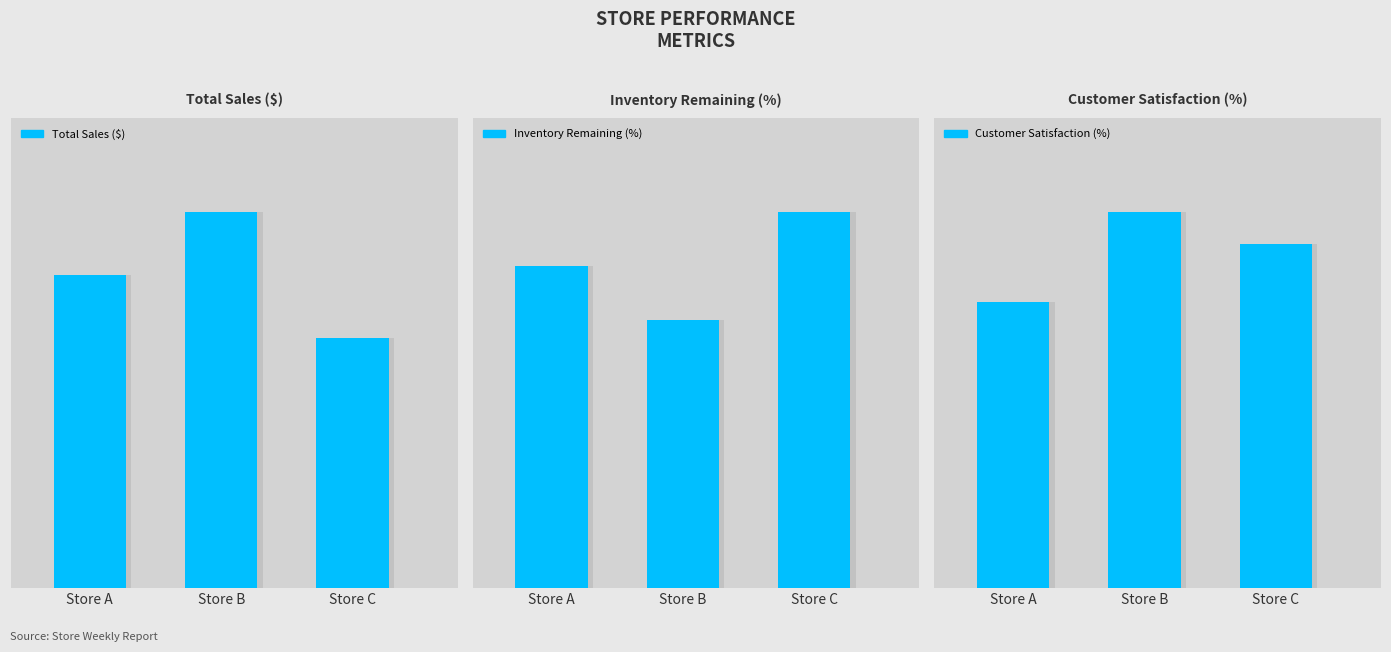

Which series has the largest total across all categories?

Total Sales ($)